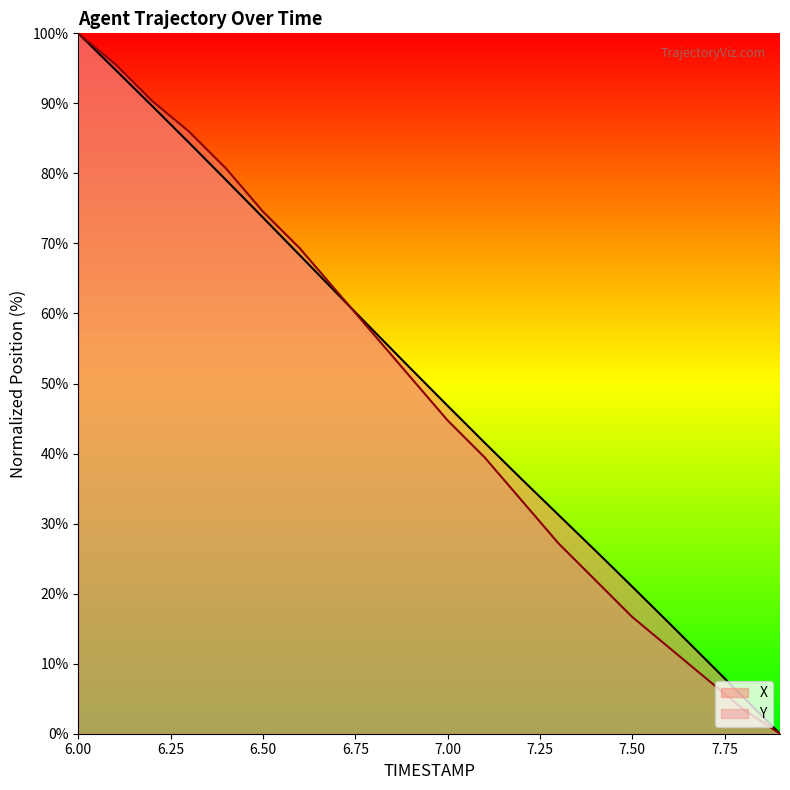

How many lines are shown in the chart?

2